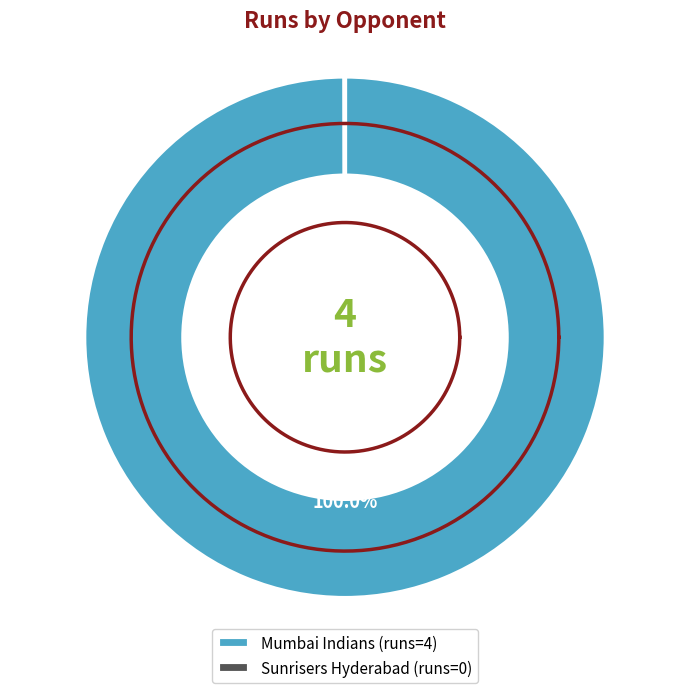

Count the number of slices in the pie.

2